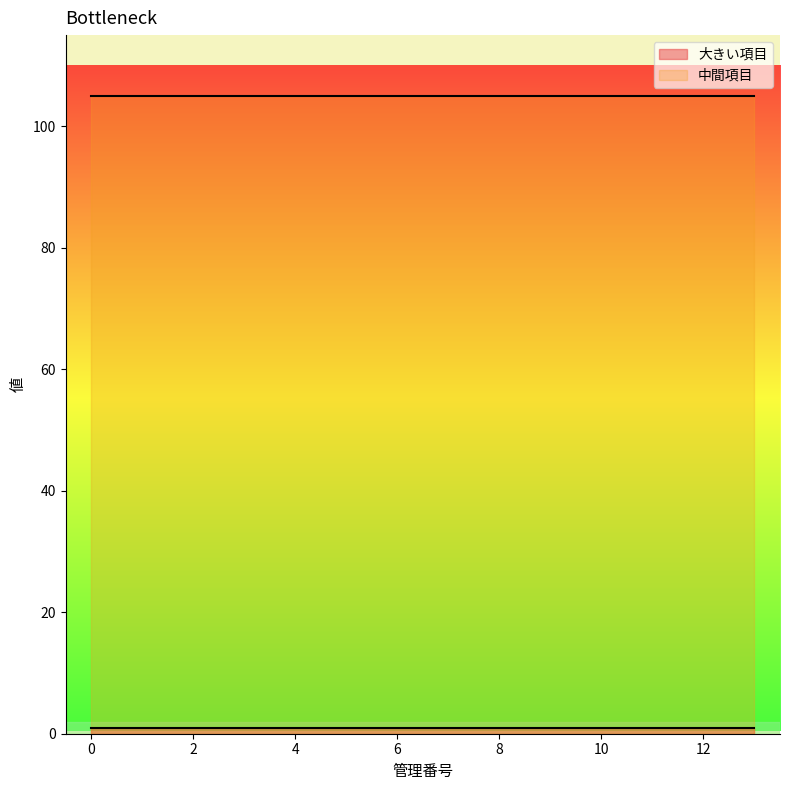

Read the 大きい項目 value at 12.

1